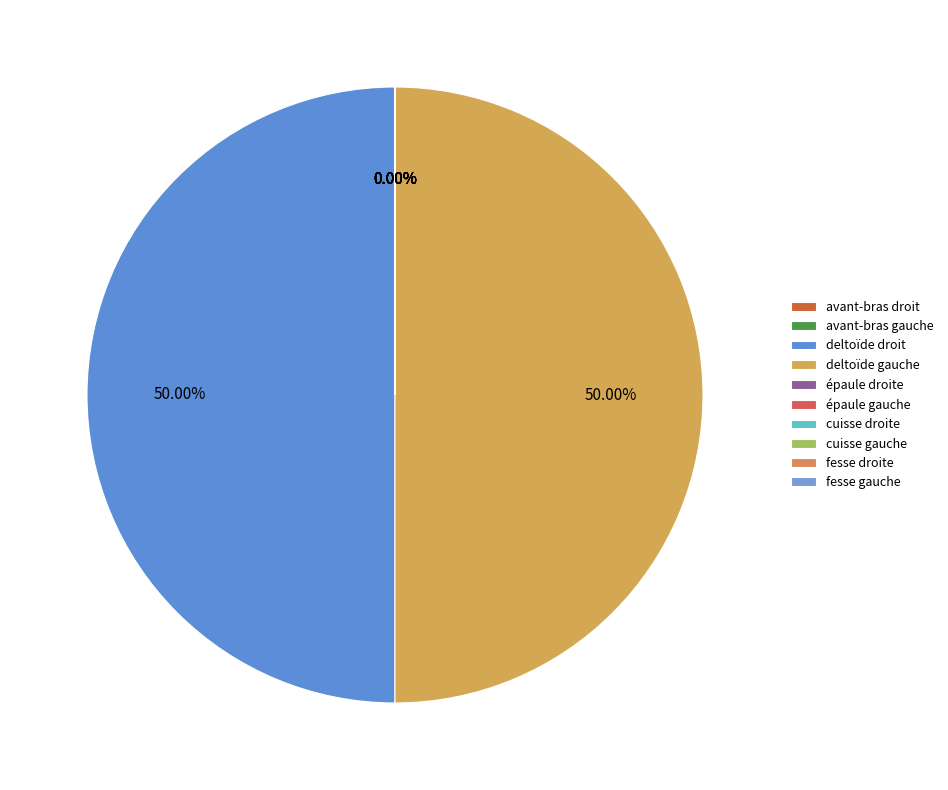

Which slice is the largest?

deltoïde gauche